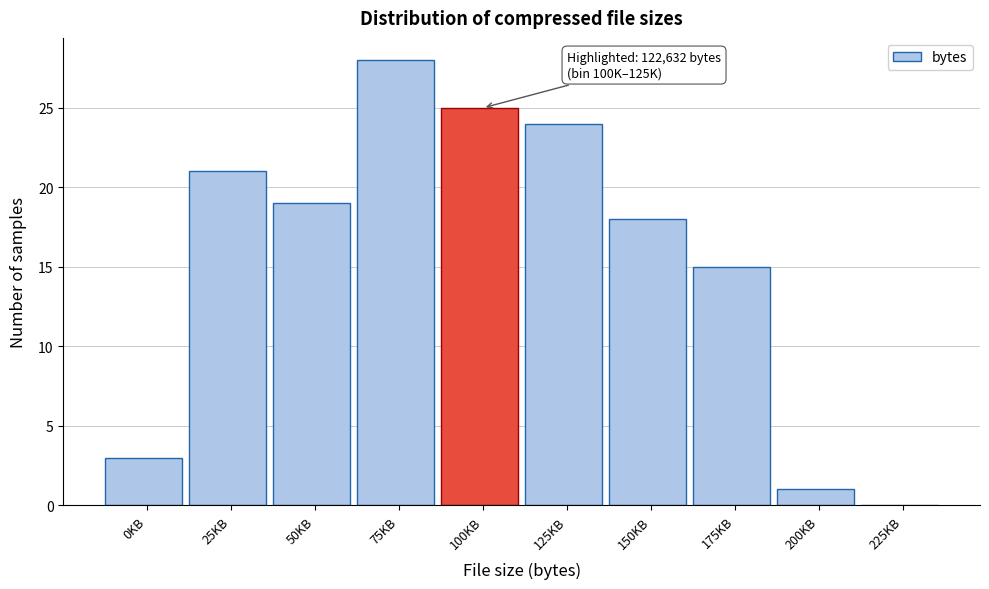

Reading left to right, list all the values displayed in this chart.

0KB=3	25KB=21	50KB=19	75KB=28	100KB=25	125KB=24	150KB=18	175KB=15	200KB=1	225KB=0